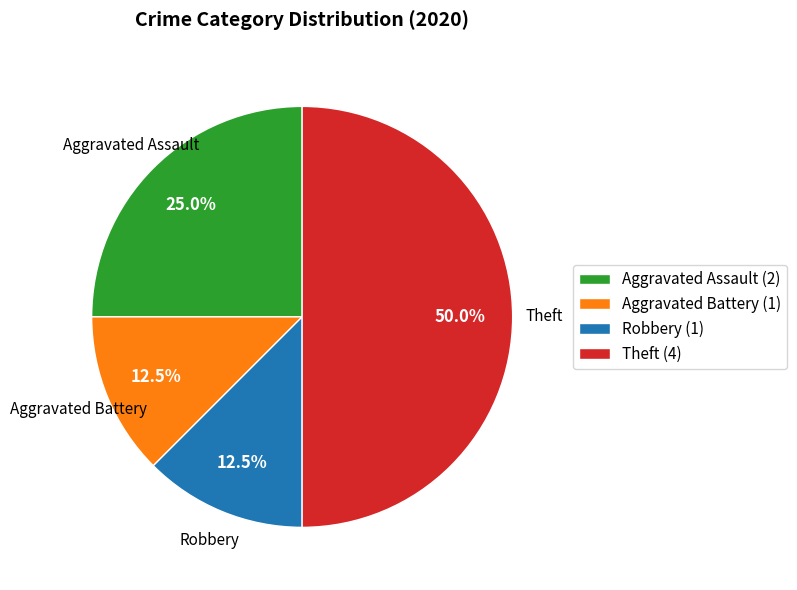

Combined, do Aggravated Assault and Aggravated Battery account for over 50%?

No